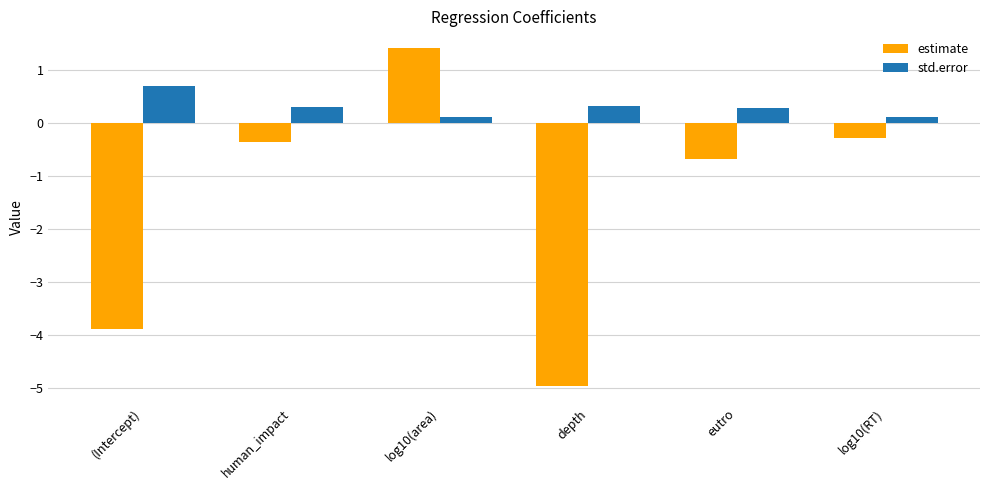

What is the difference between the highest and lowest values at (Intercept)?

4.6